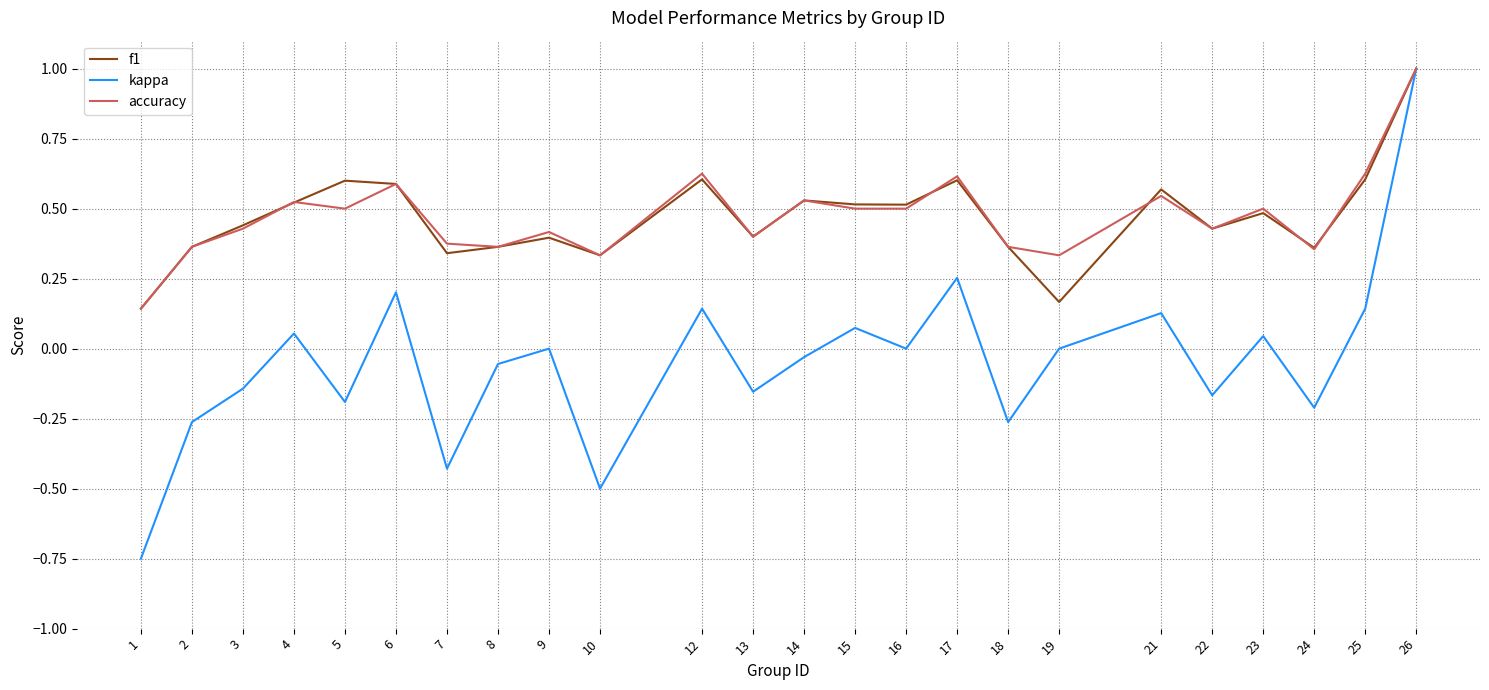

True or false: f1 has a value of 0.6 at 25.

True